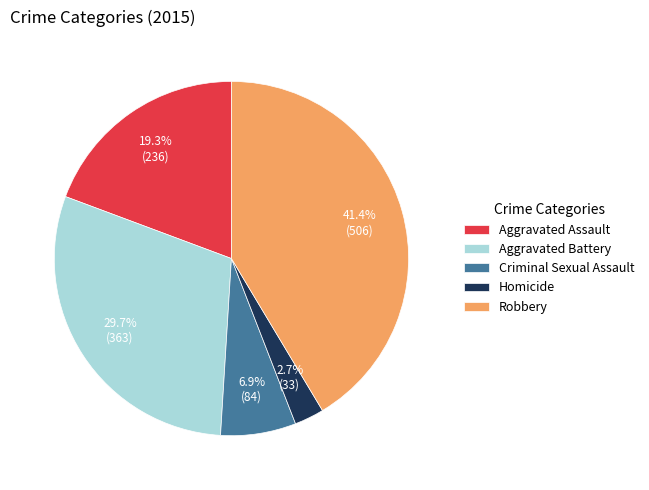

Approximately how many times larger is the value at Robbery compared to Aggravated Battery?

1.4